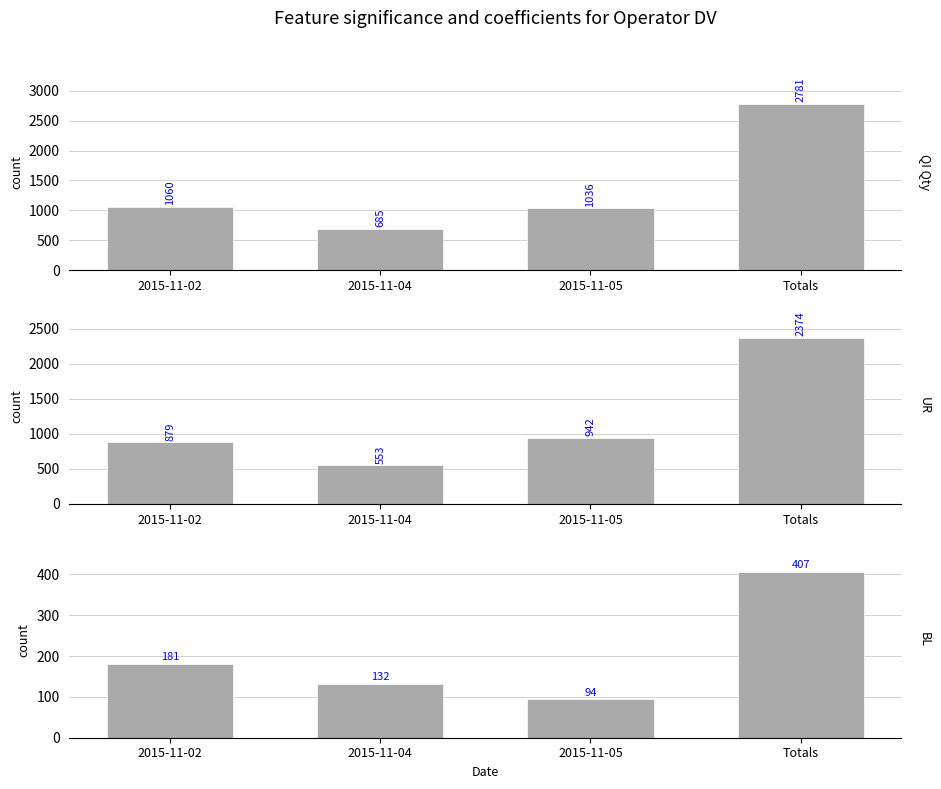

Rank the series by their average value, from lowest to highest.

BL, UR, QI Qty